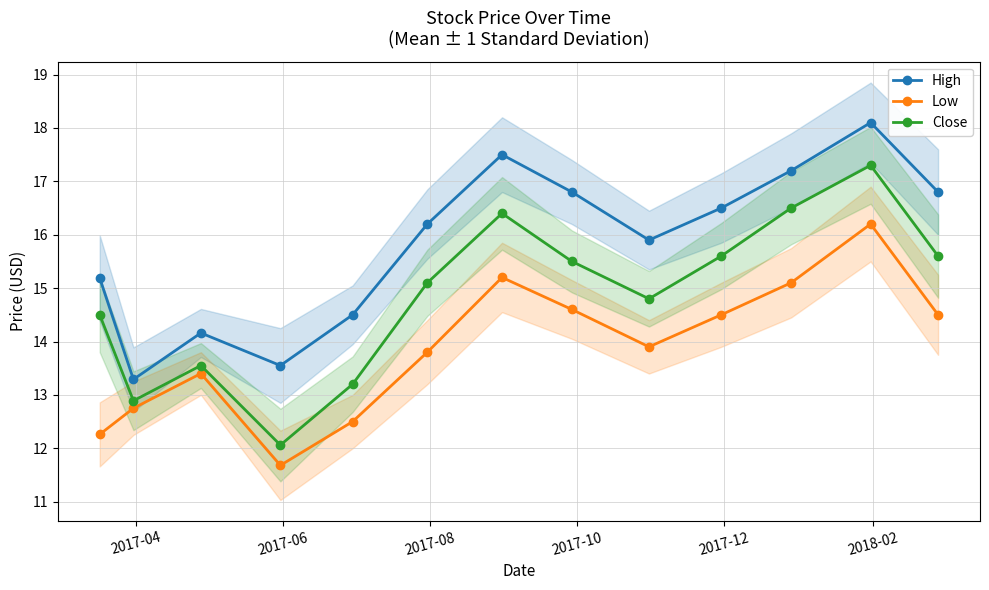

What is the maximum value for High?

18.1